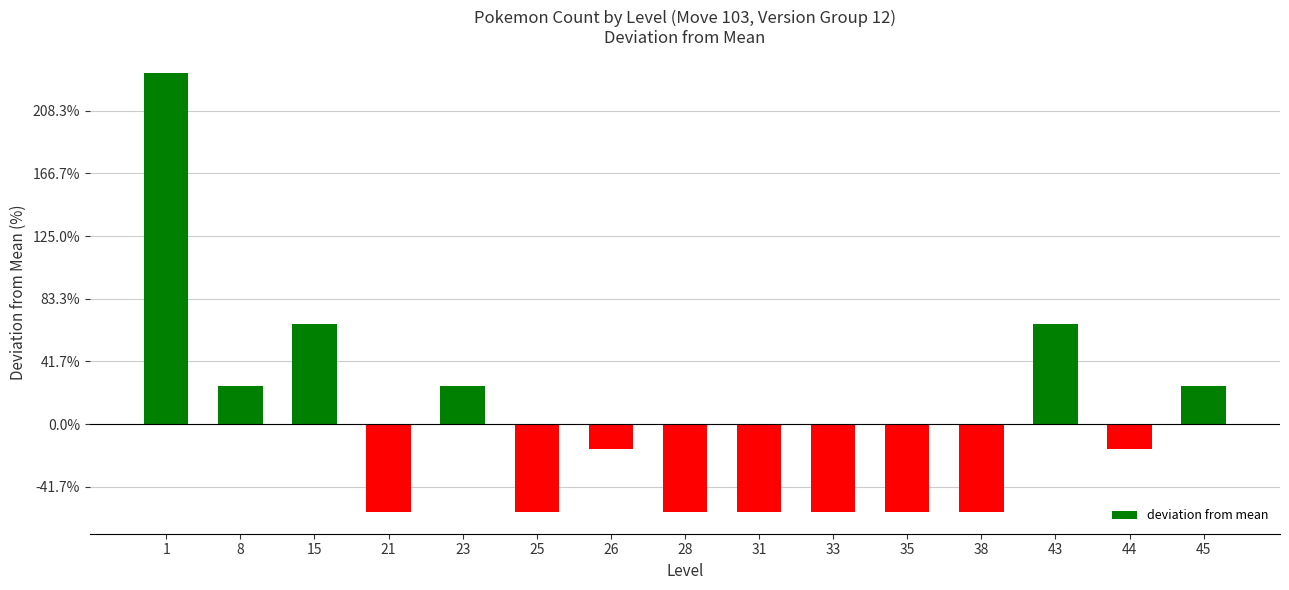

Are the bars horizontal?

No